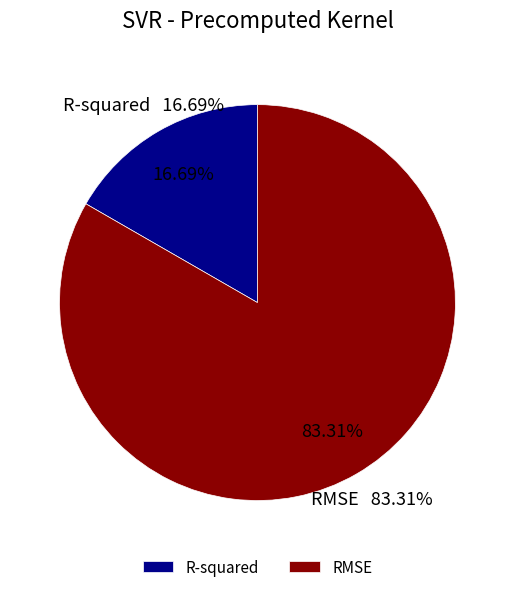

The R-squared slice represents 27% of the pie. True or false?

False